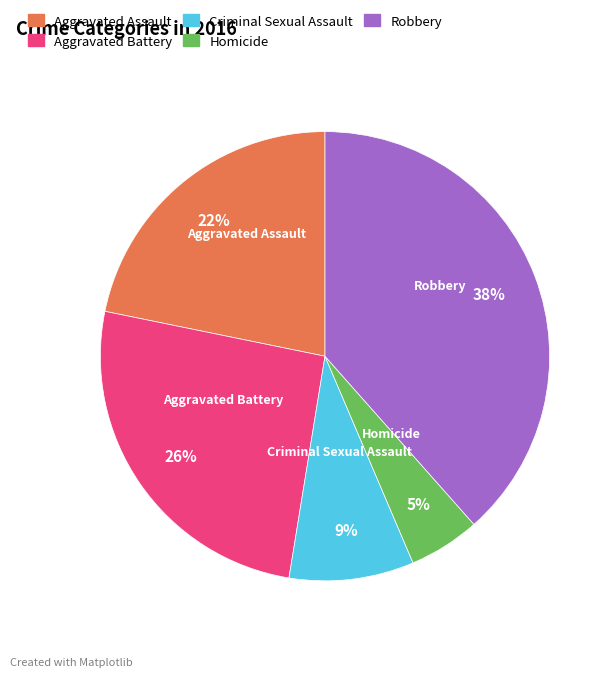

True or false: Aggravated Assault accounts for 30% of the total.

False